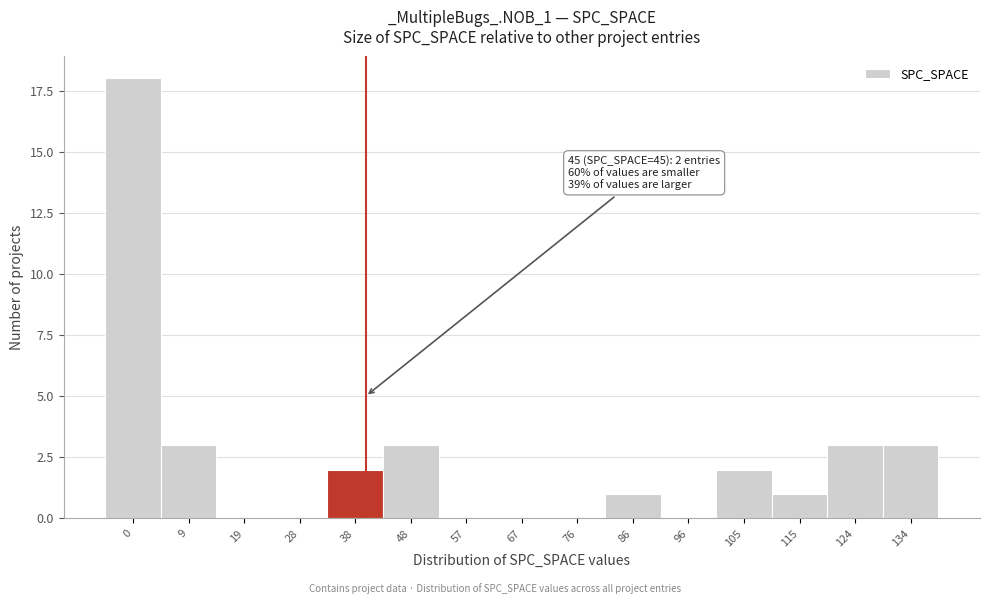

Reading left to right, extract all data points from this chart.

0=18	9=3	19=0	28=0	38=2	48=3	57=0	67=0	76=0	86=1	96=0	105=2	115=1	124=3	134=3